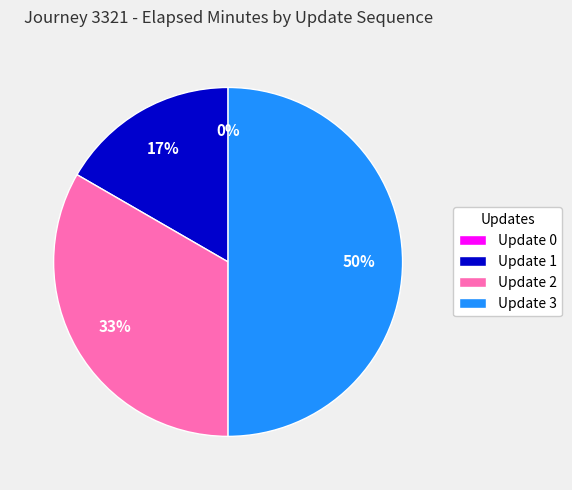

Rank the categories by value from highest to lowest.

Update 3, Update 2, Update 1, Update 0